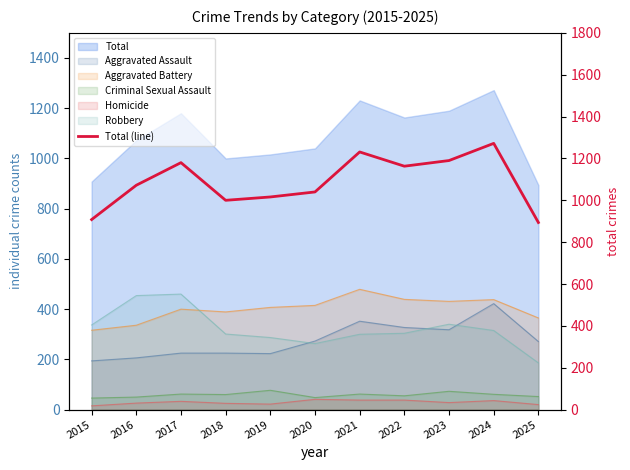

Which has a higher value, 2024 or 2021?

2024